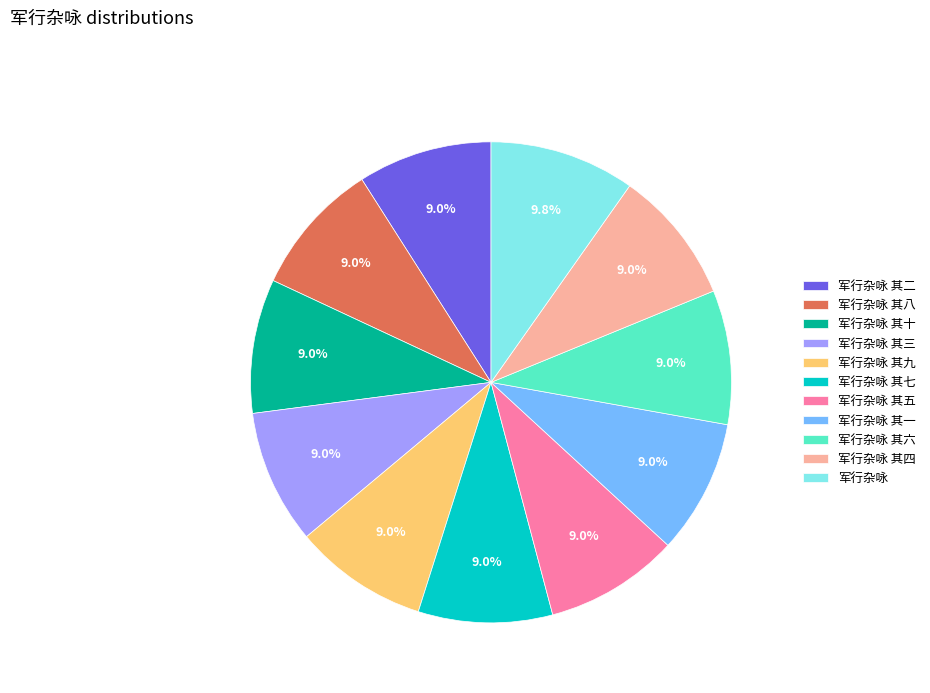

Count the number of slices in the pie.

11